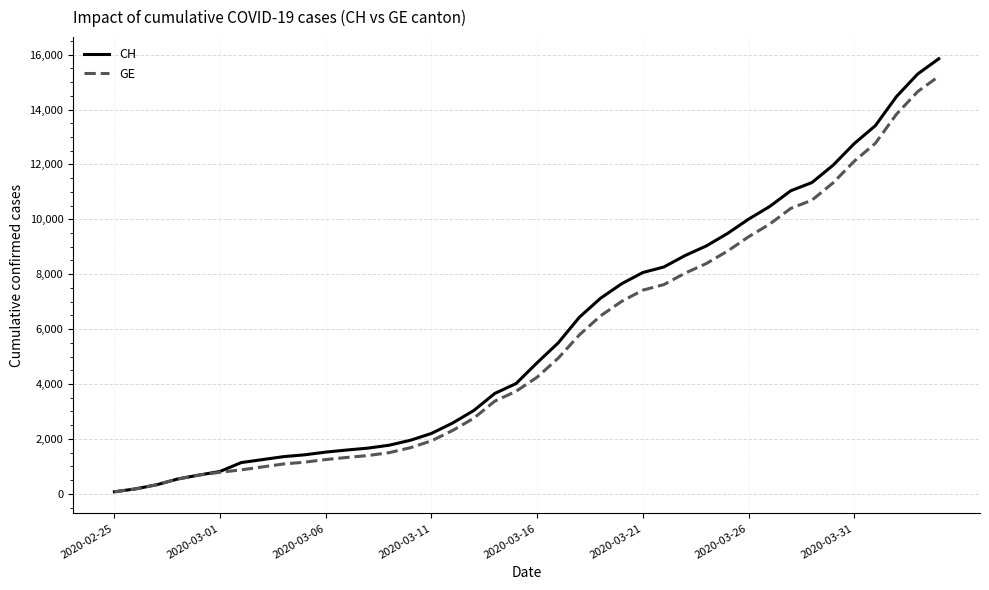

Which series has the largest range (max minus min)?

CH